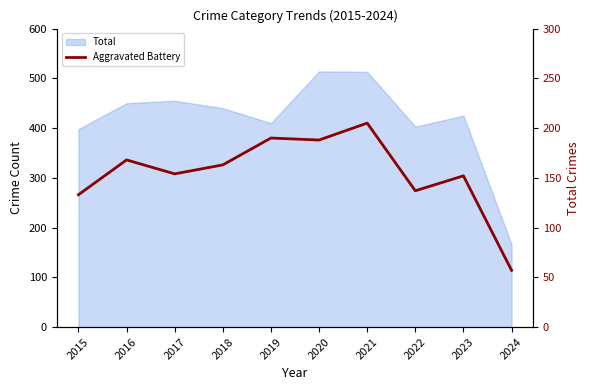

What is the smallest value displayed?

57